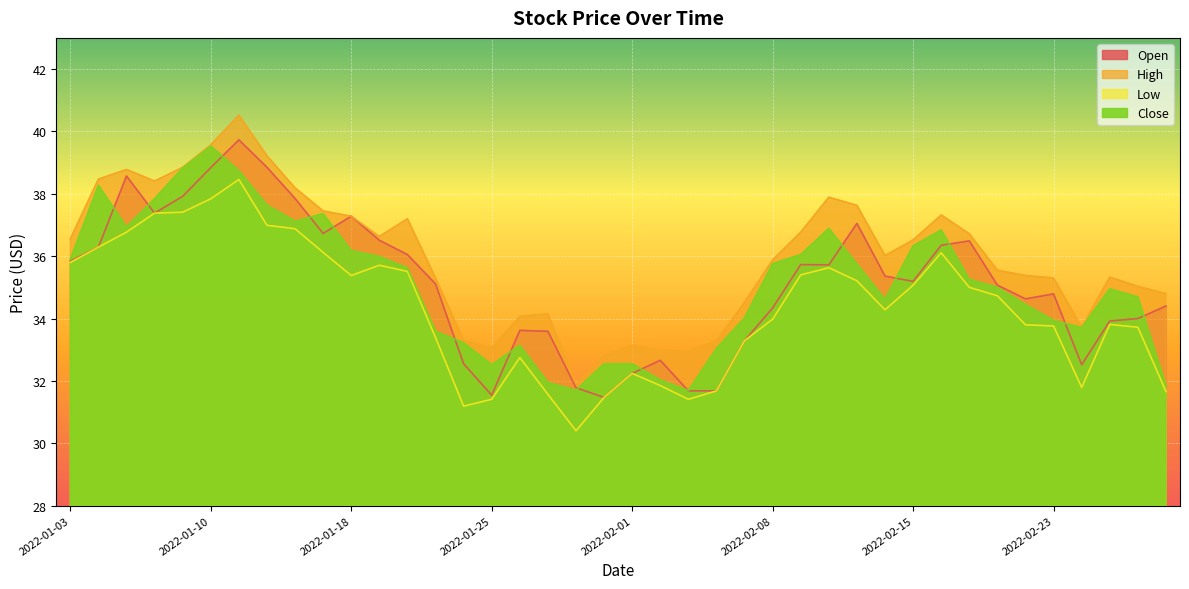

Between which two adjacent categories do Open and Close first intersect?

2022-01-04 and 2022-01-05